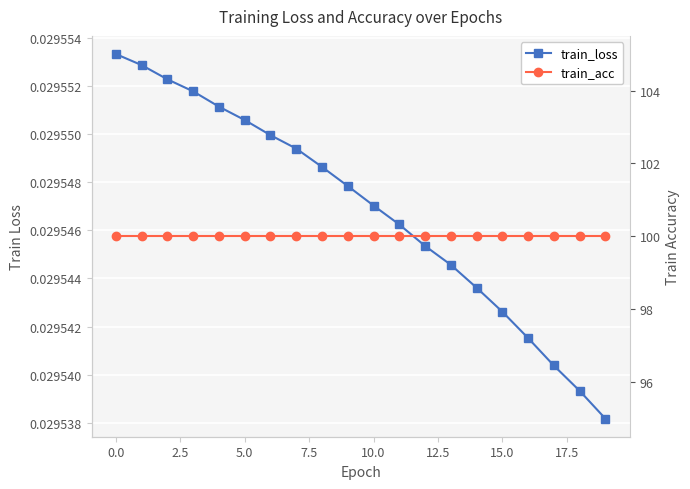

What is the maximum value for train_acc?

100.0